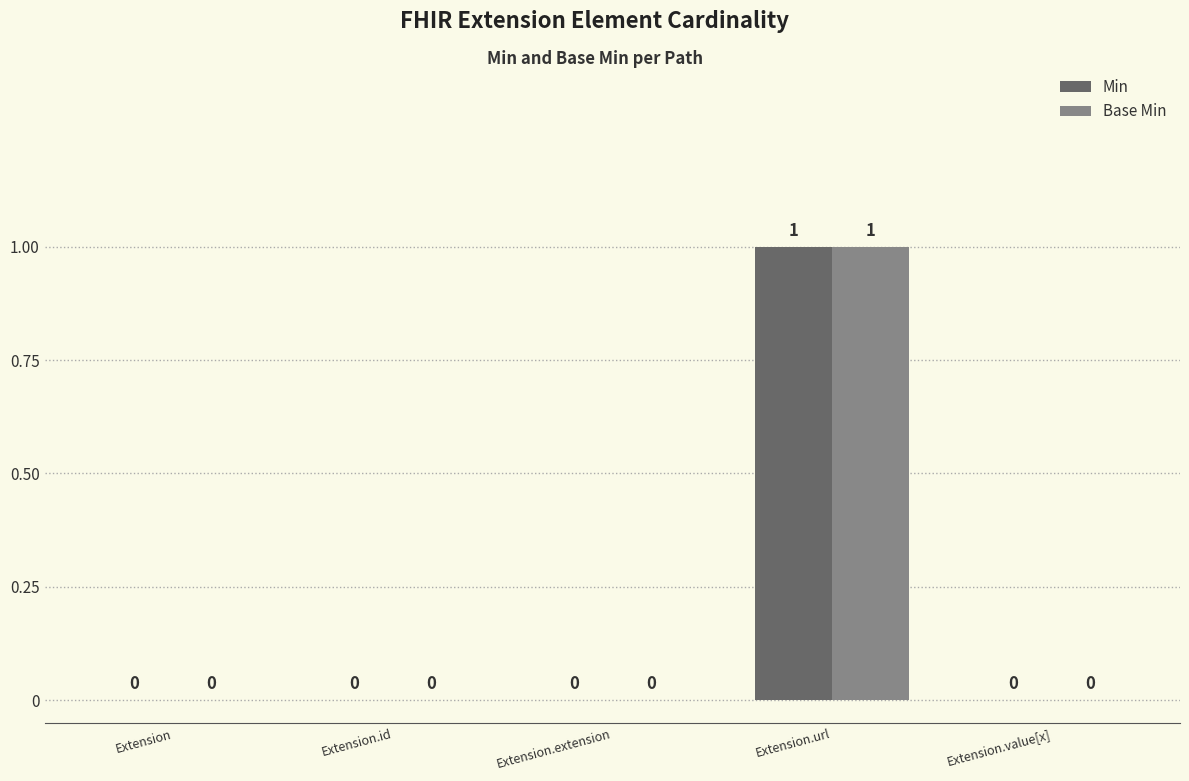

The Min series shows 0 at Extension.extension. True or false?

True